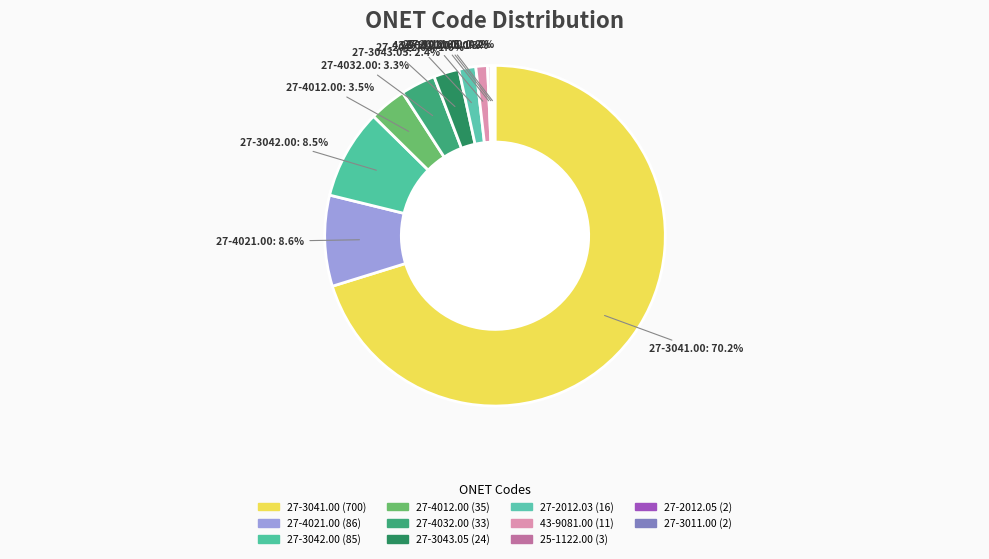

Is 27-4012.00 the majority of the pie?

No